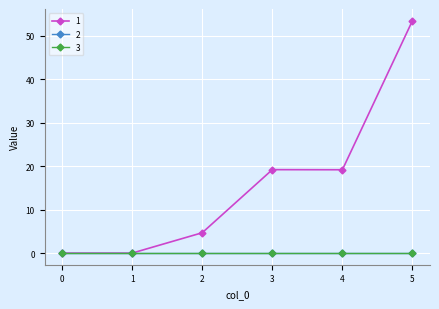

Is this an area chart (filled region under the line)?

No